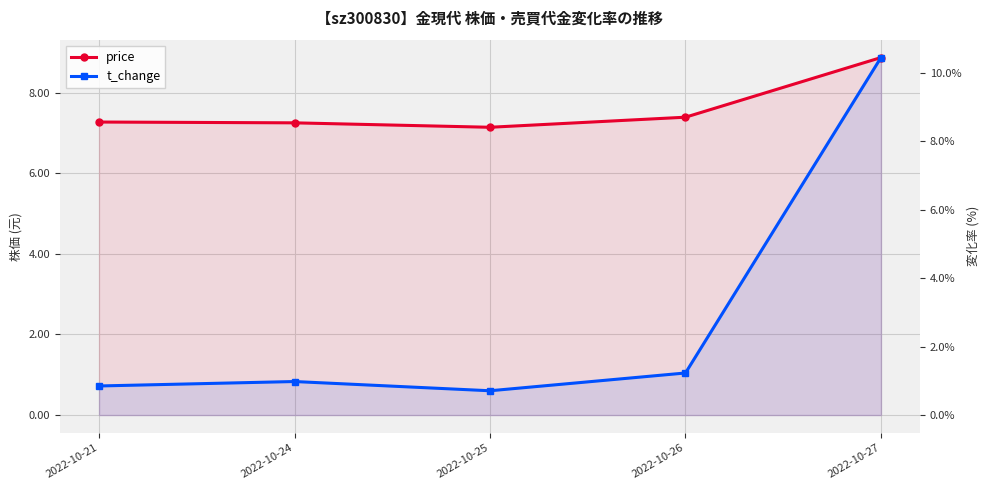

What is the sum of all price values?

37.9